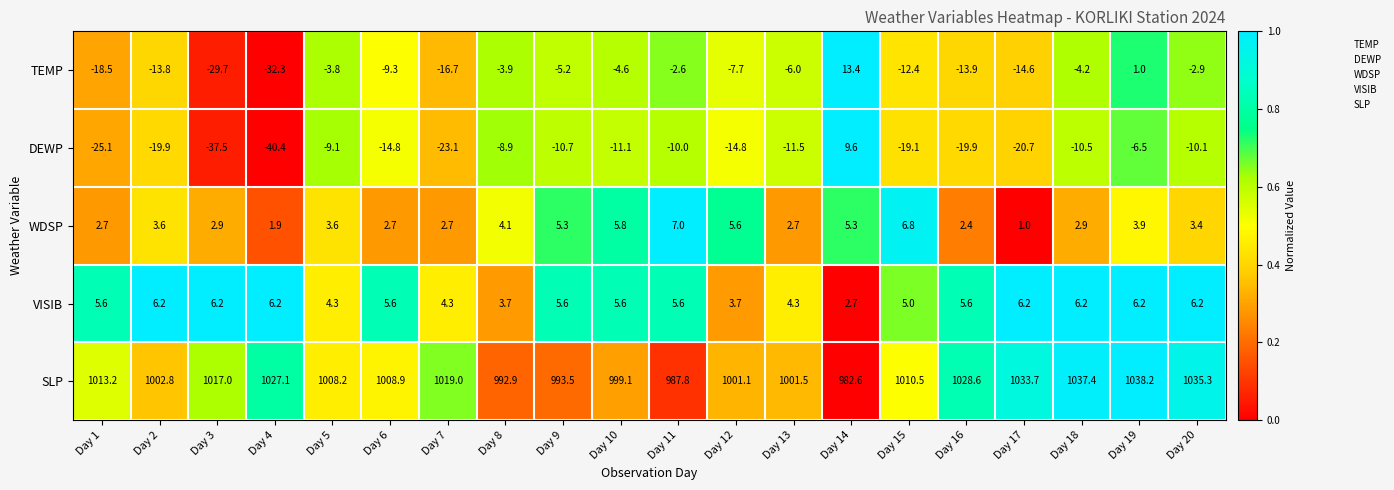

At which label is SLP closest to 1010?

Day 15